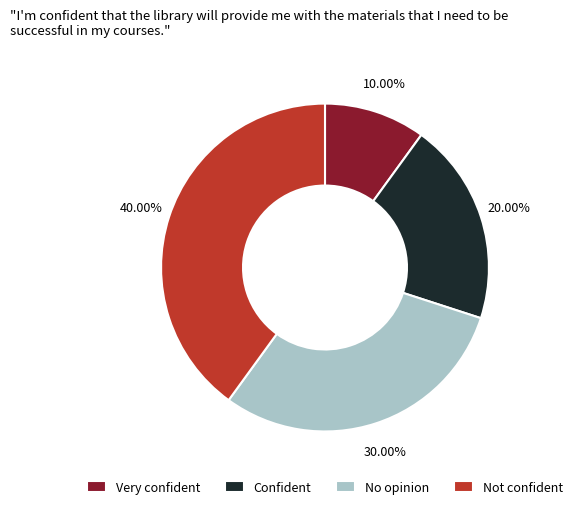

Do Confident and Not confident together represent more than half of the pie?

Yes